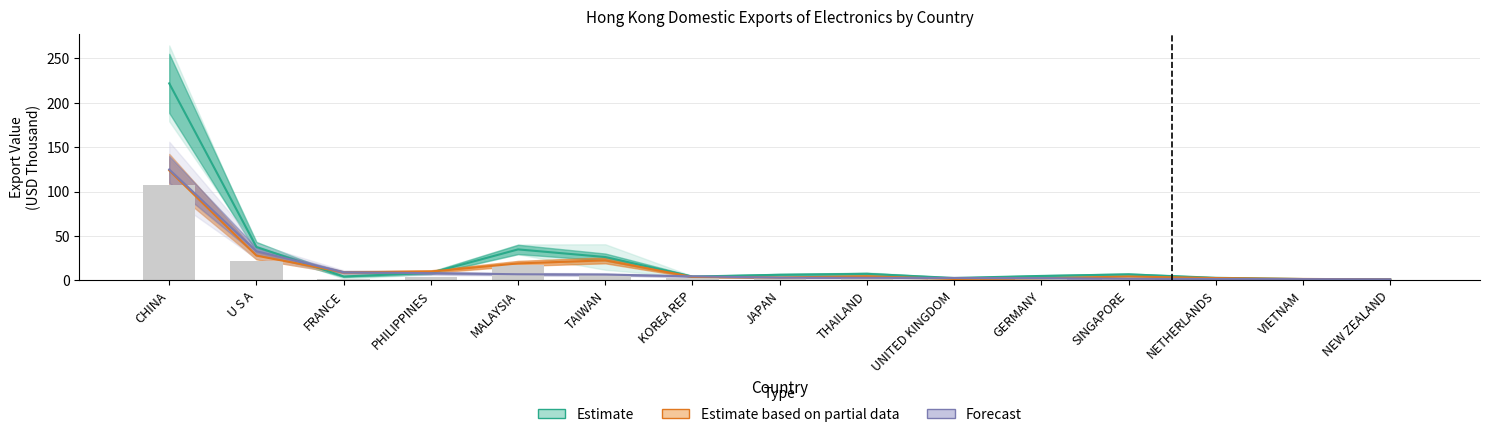

What position from the left is UNITED KINGDOM?

10